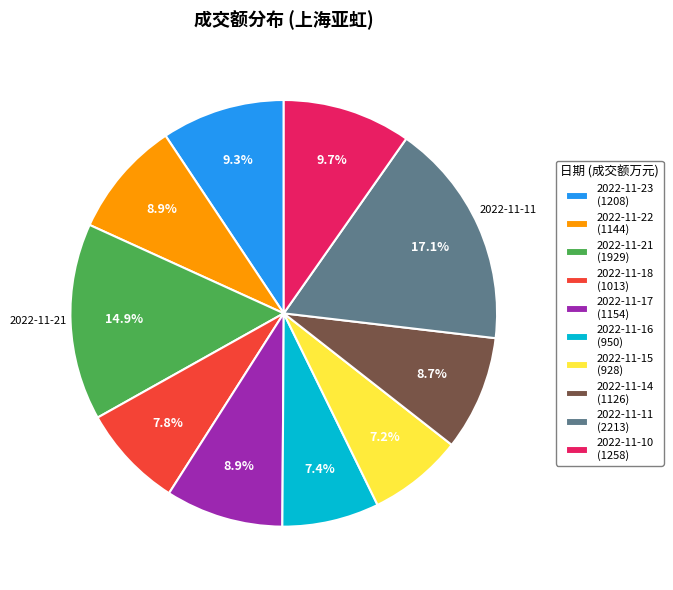

How many slices are in this pie chart?

10